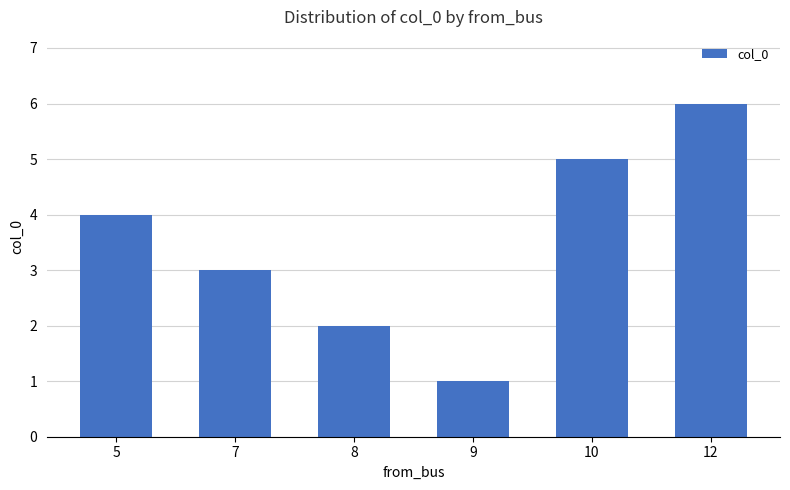

What is the difference between the maximum and minimum values?

5